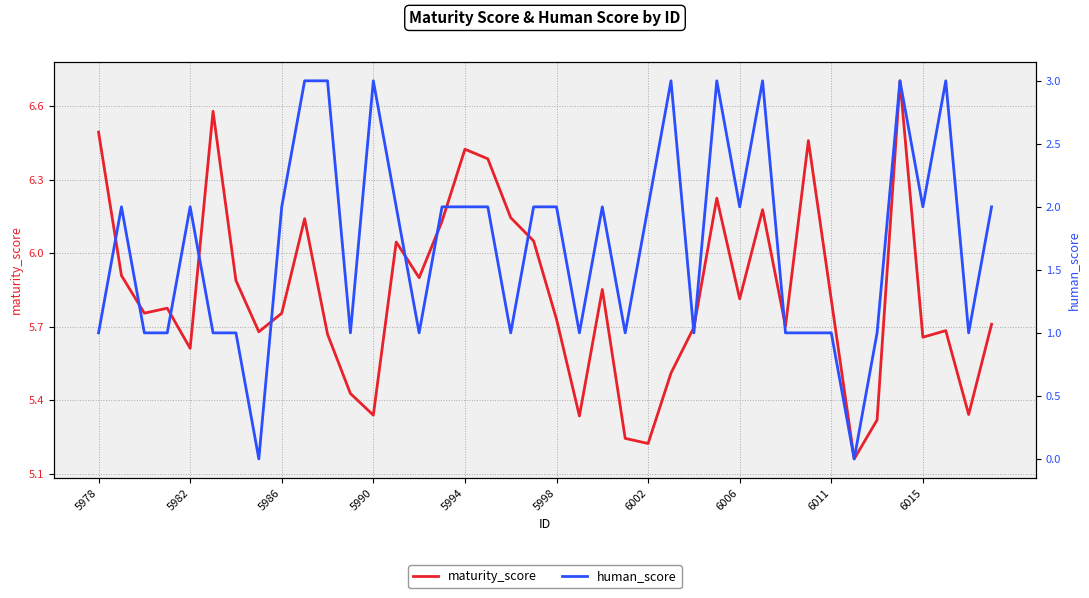

What are all the series names shown in the legend?

maturity_score, human_score